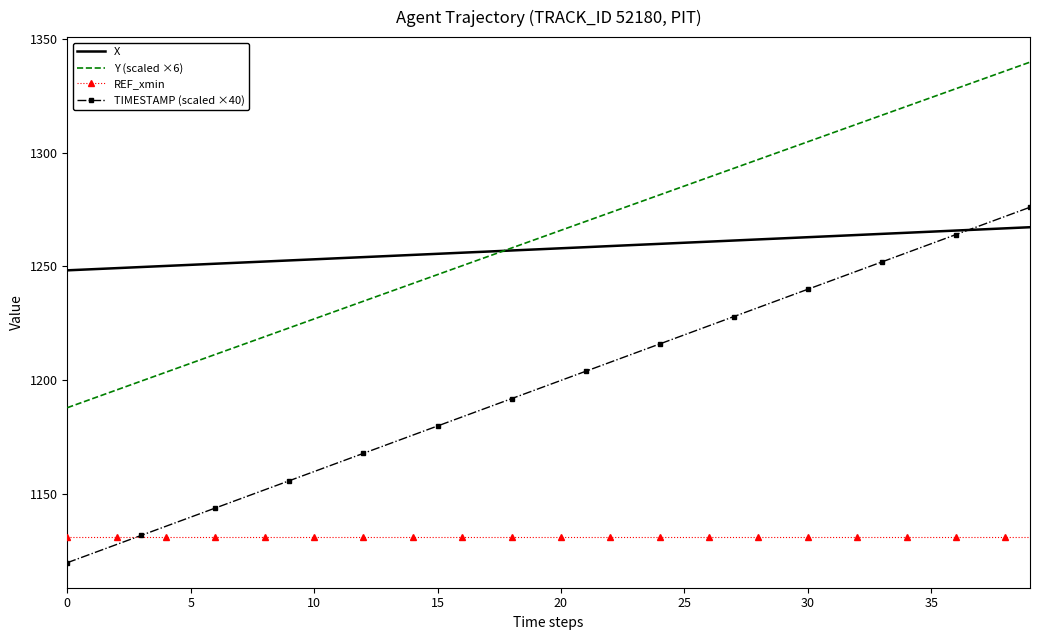

What is the greatest value displayed?

1339.7